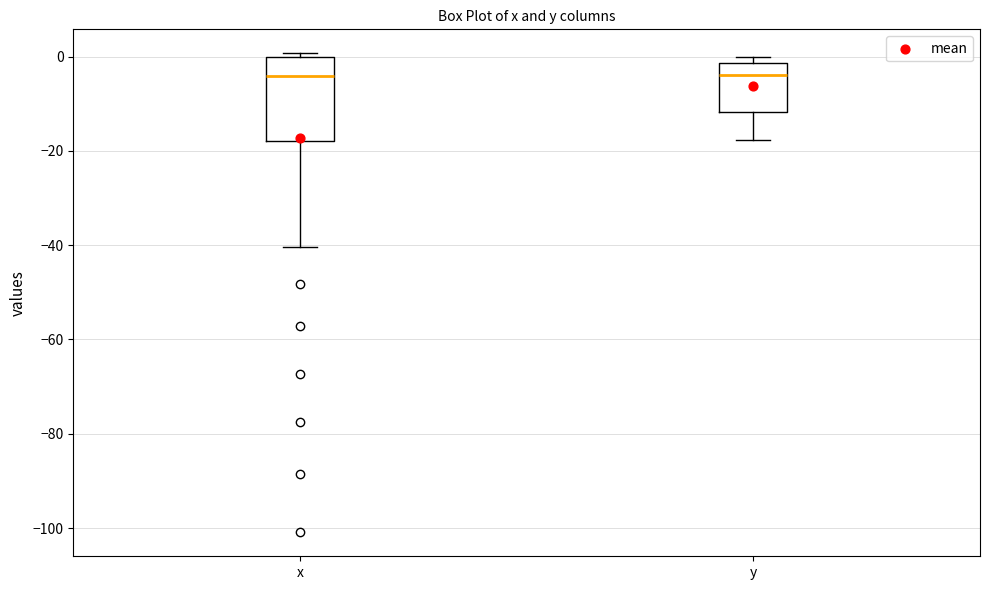

Reading left to right, transcribe this box plot: for each box, give where its median line is, the range the box spans, and where its two whiskers end, as read against the y-axis. The values are not printed on the chart, so give them approximately, as read against the axis.

x: median -4, box -18 to 0, whiskers -40 to 0 (just above the box's upper edge)
y: median -4, box -12 to -2, whiskers -18 to 0